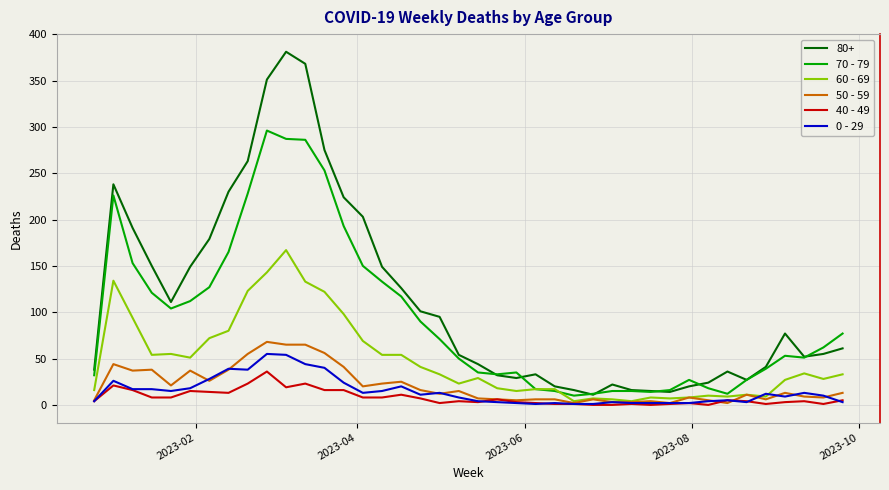

True or false: 40 - 49 and 80+ cross at least once.

False